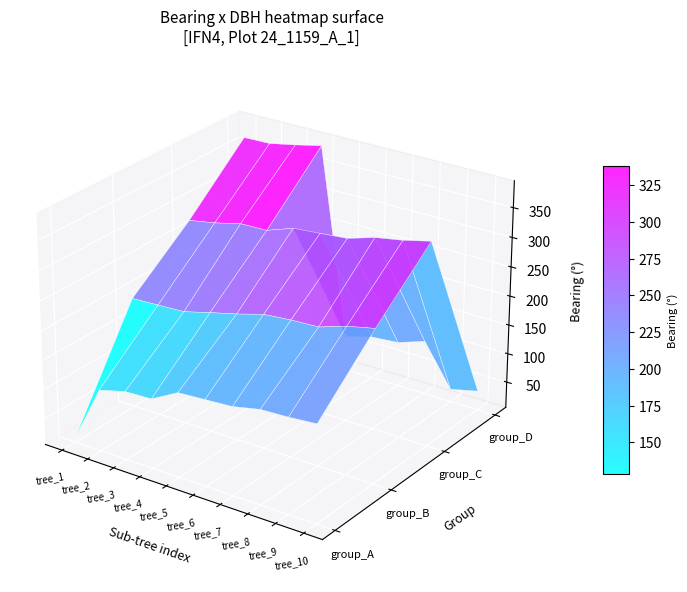

Between 8 and 3, which is larger?

8